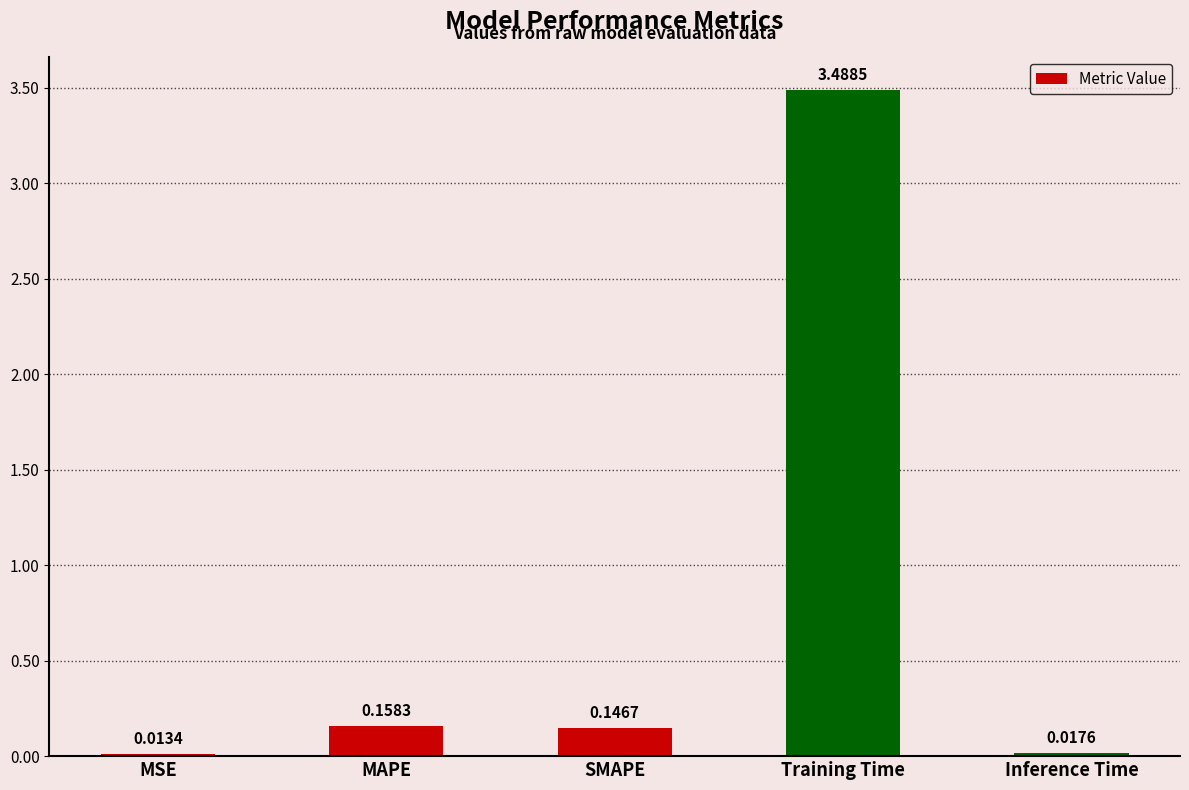

Which has a higher value, Training Time or MSE?

Training Time